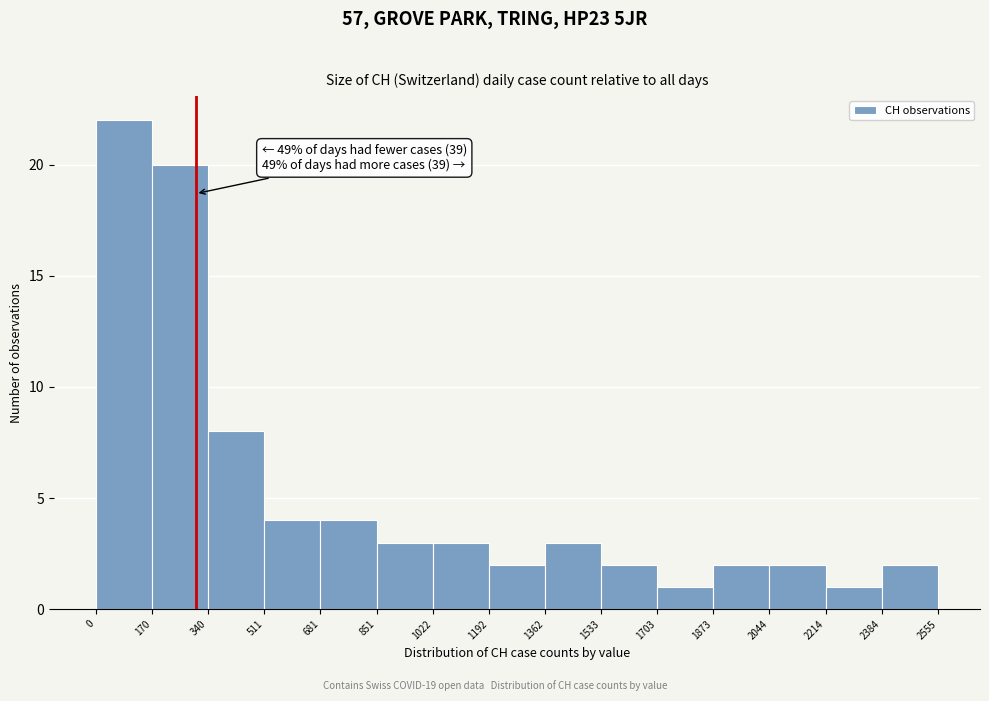

Which range on the x-axis has the tallest bar?

0 to 170